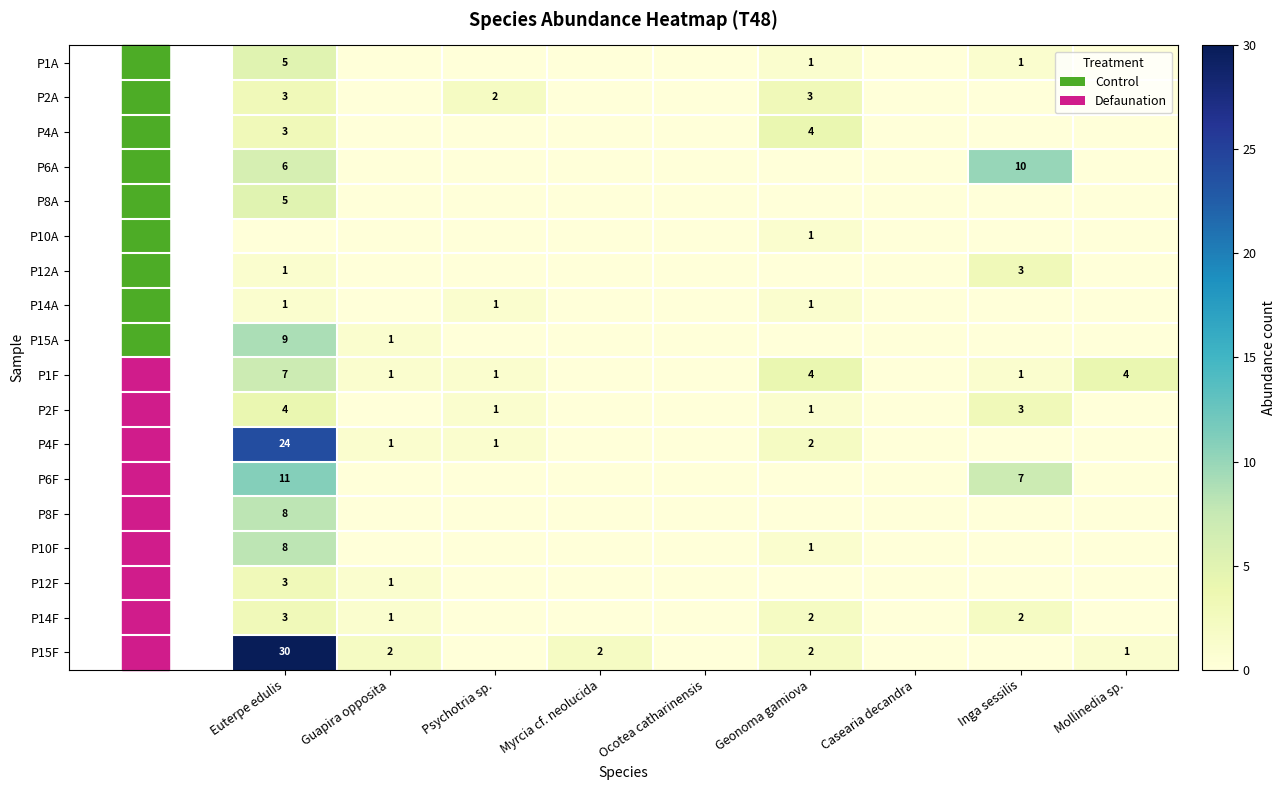

The P10F series shows 0 at Ocotea catharinensis. True or false?

True